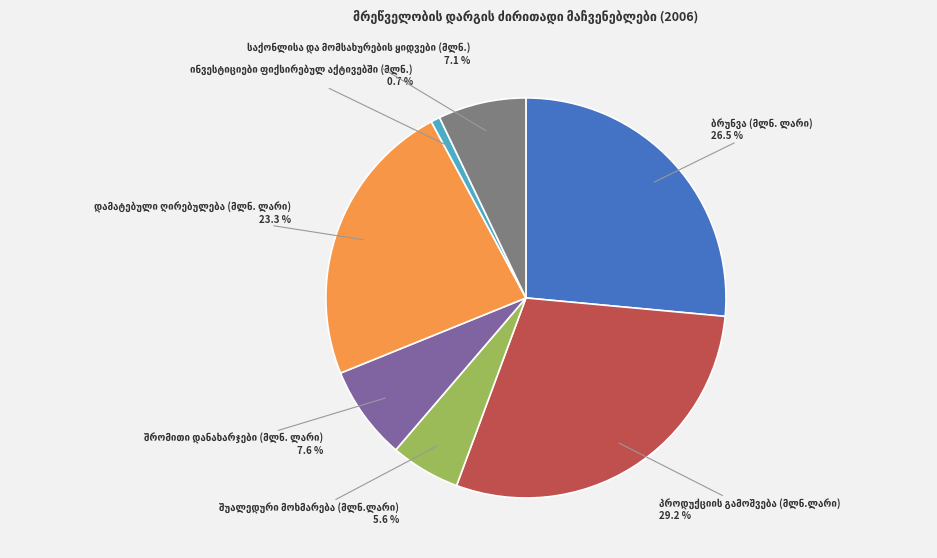

Is there a majority slice in this chart?

No